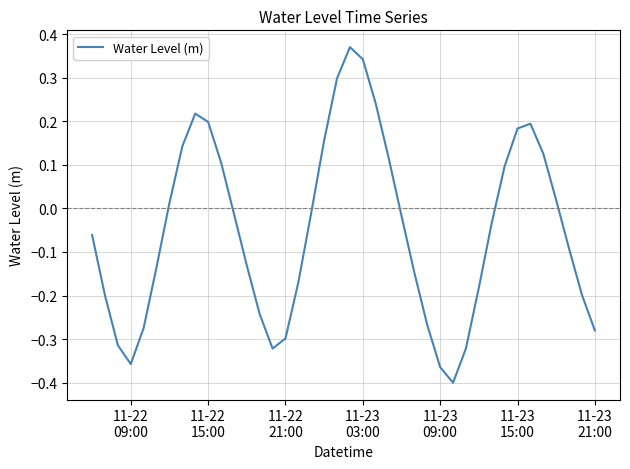

True or false: the data has more than 1 interior local peaks.

True